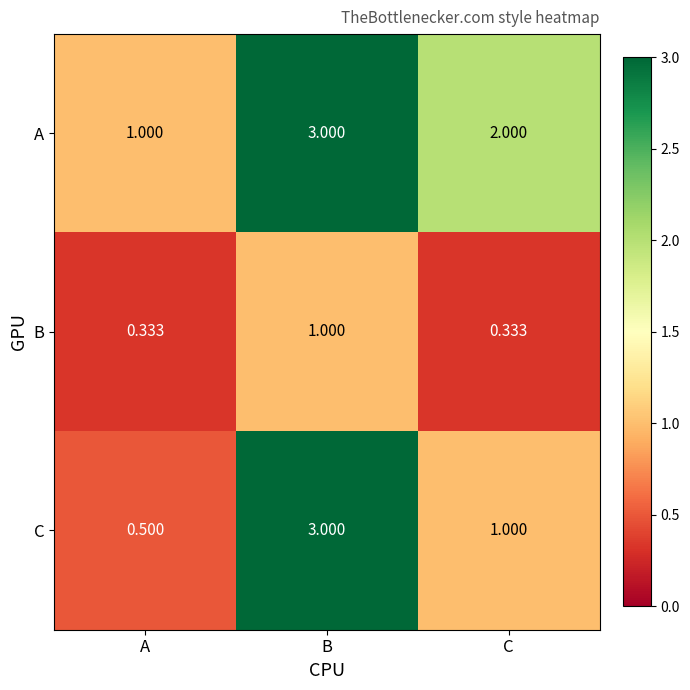

Which series has the widest spread of values?

C